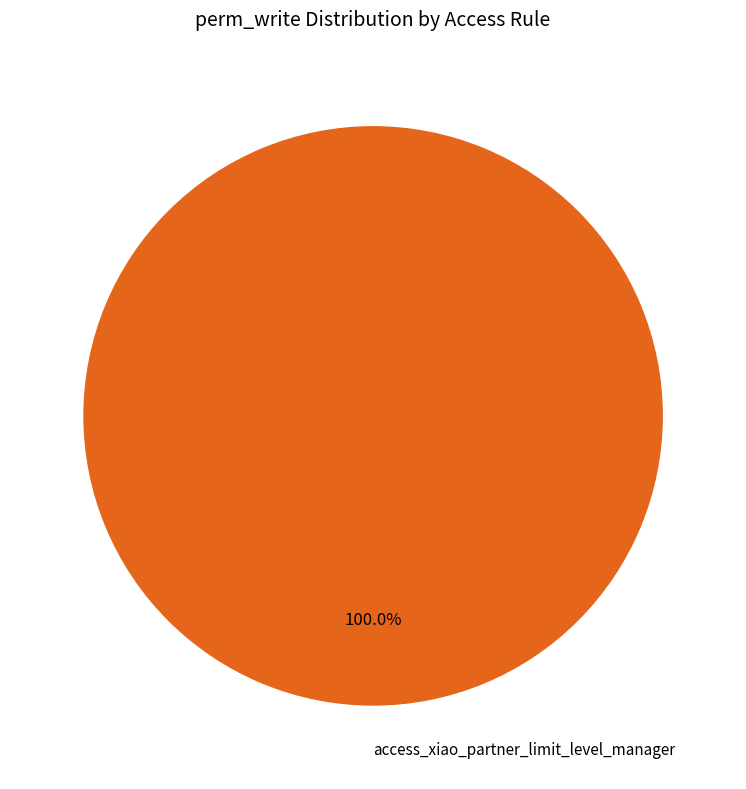

Which slice represents more than half of the pie?

access_xiao_partner_limit_level_manager